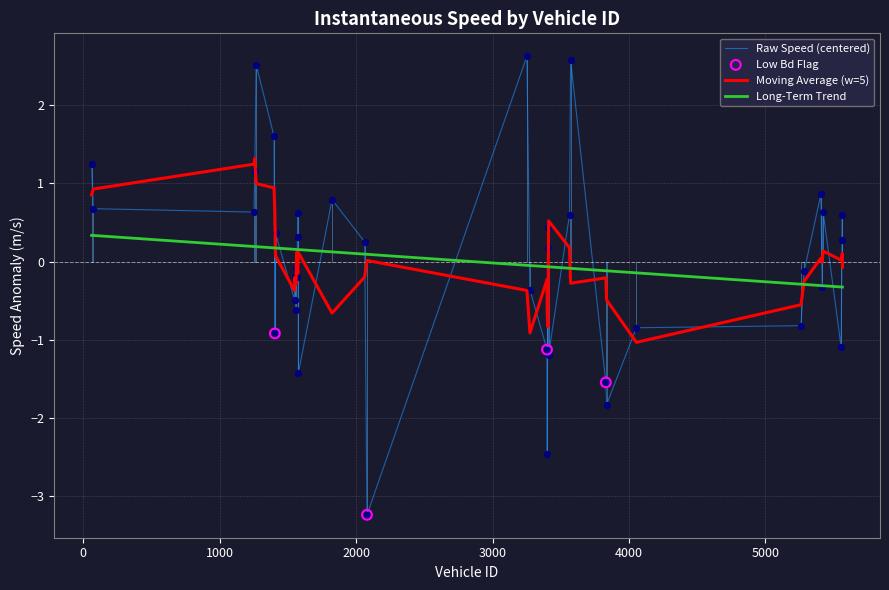

Rank the series by their maximum value, from highest to lowest.

Raw Speed (centered), Moving Average (w=5), Long-Term Trend